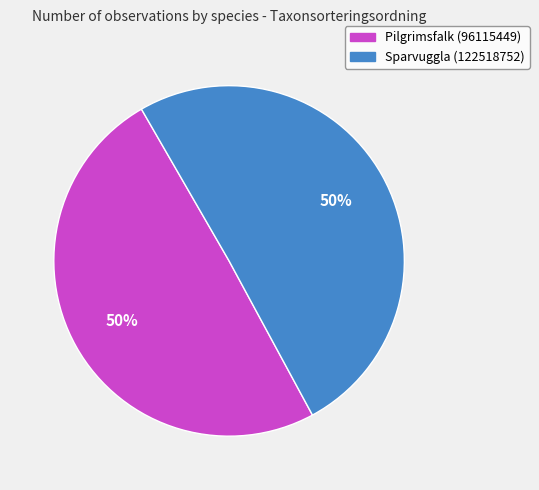

To the nearest percent, what is the average slice percentage?

50%